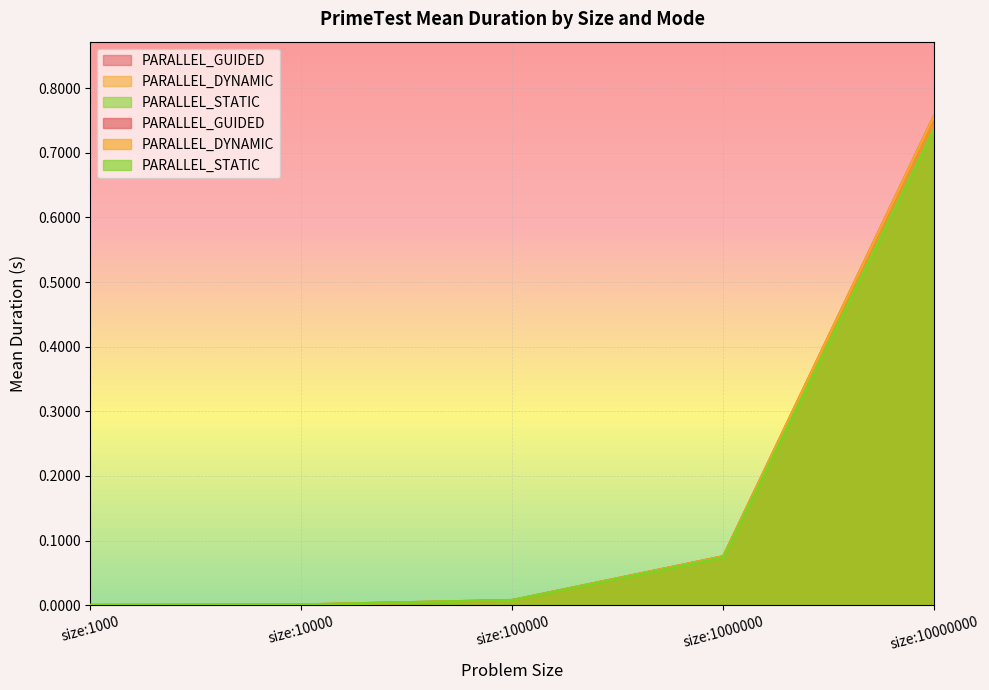

Between which two adjacent categories do PARALLEL_GUIDED and PARALLEL_DYNAMIC first intersect?

size:10000 and size:100000